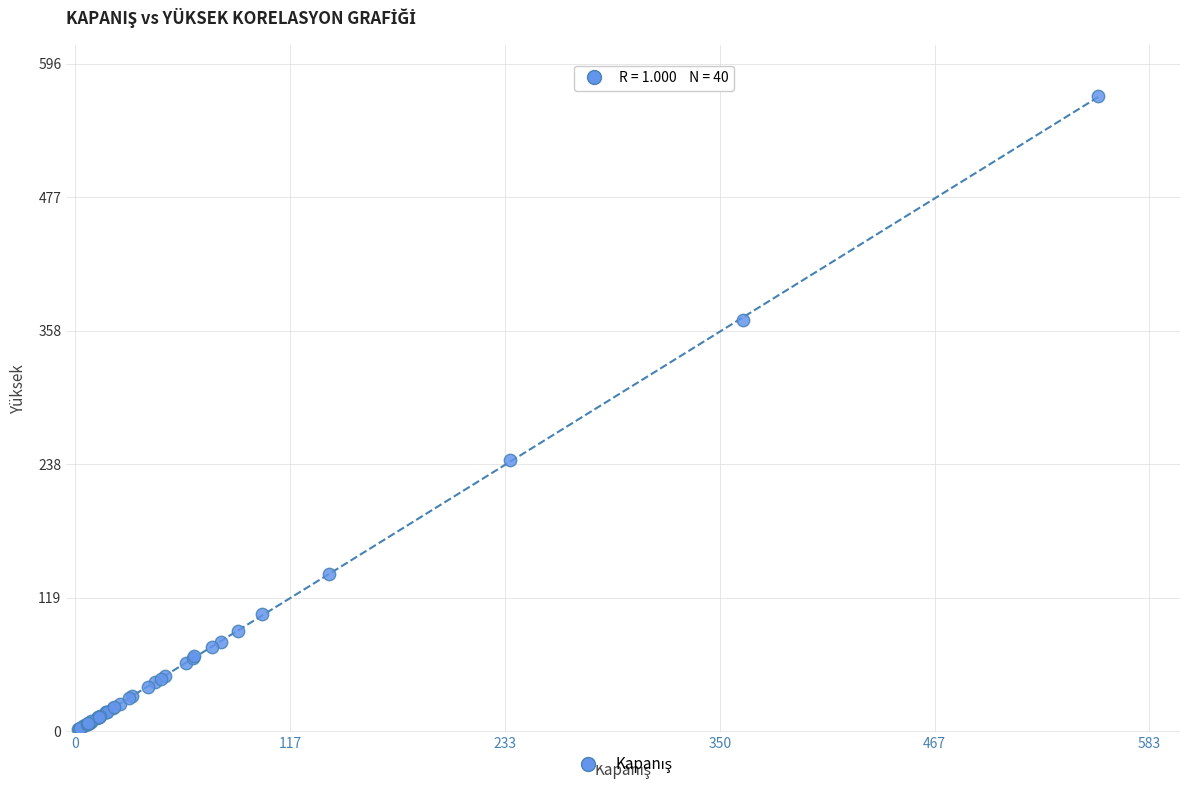

What Y value in the scatter plot is closest to 284?

241.9